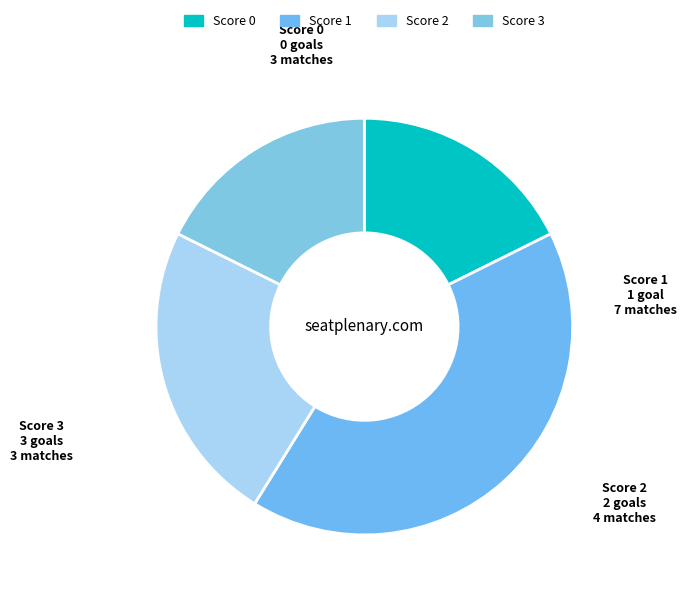

Which has a higher value, Score 0 or Score 2?

Score 2